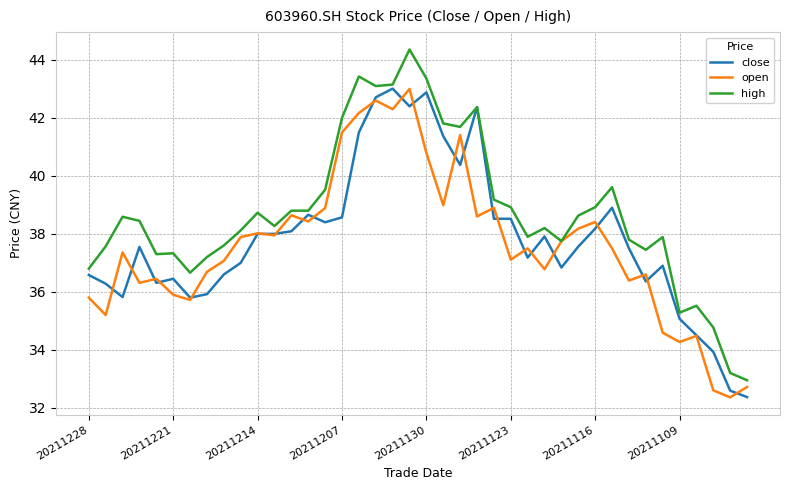

Which series has the largest total across all categories?

high